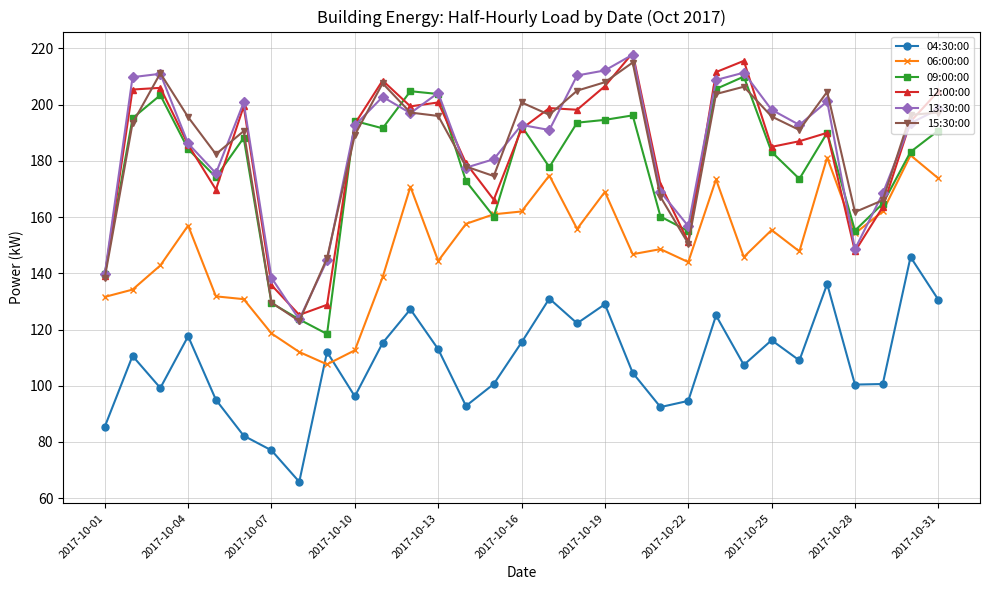

In 15:30:00, how many points are higher than both neighbors (excluding endpoints)?

7